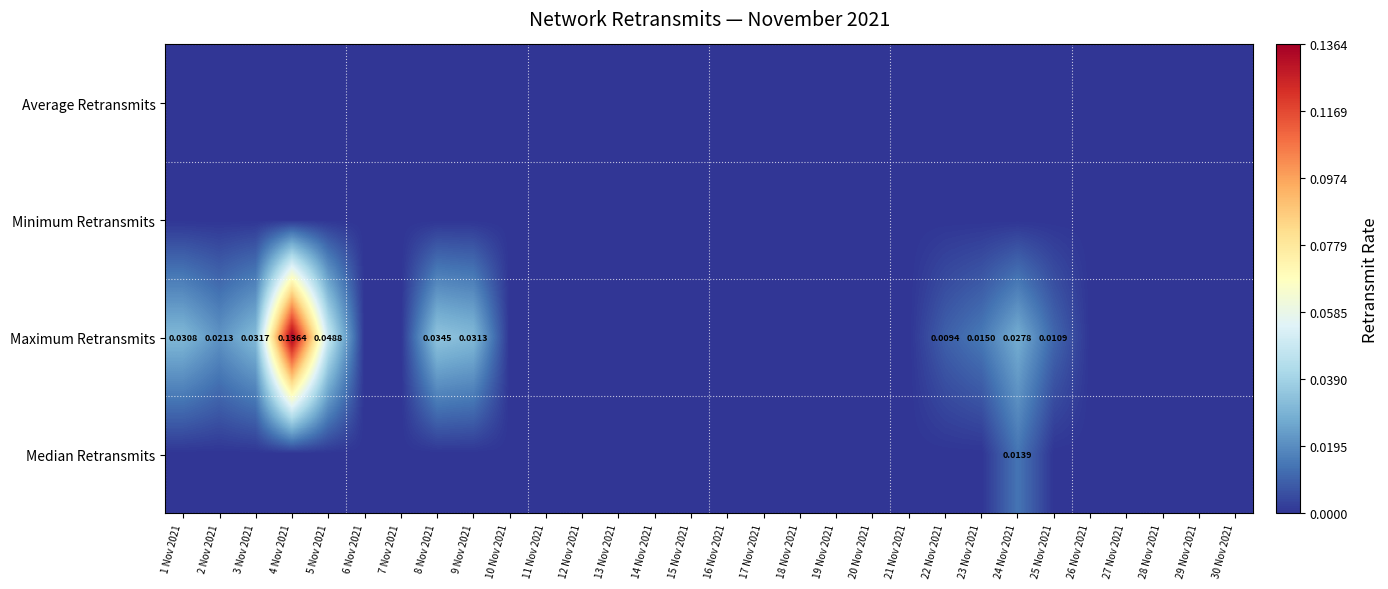

What is the maximum value shown in the chart?

0.1